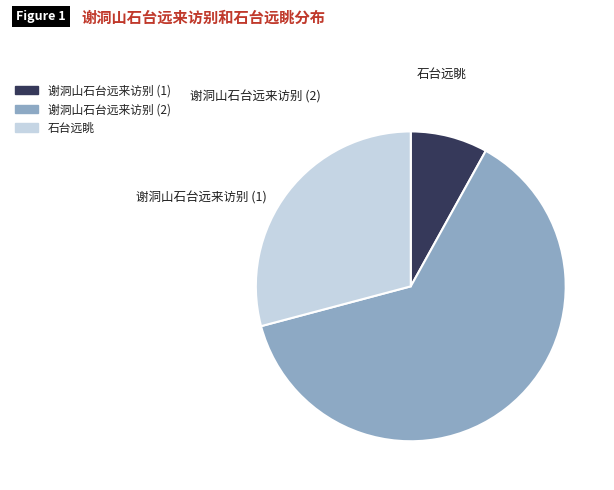

Does any single category account for the majority?

Yes